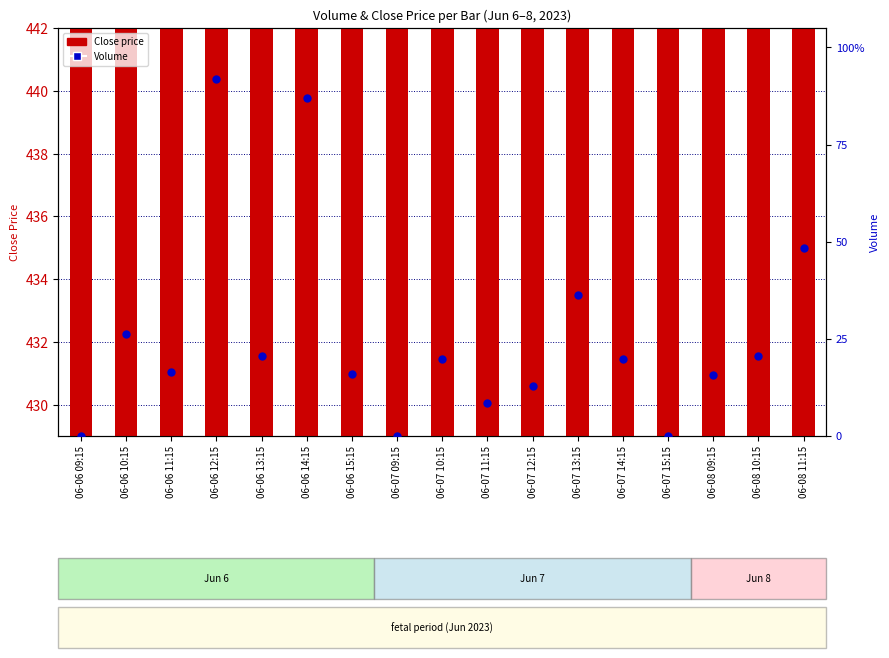

Is the value of Volume at 06-08 11:15 greater than the value of Close price at 06-06 10:15?

Yes